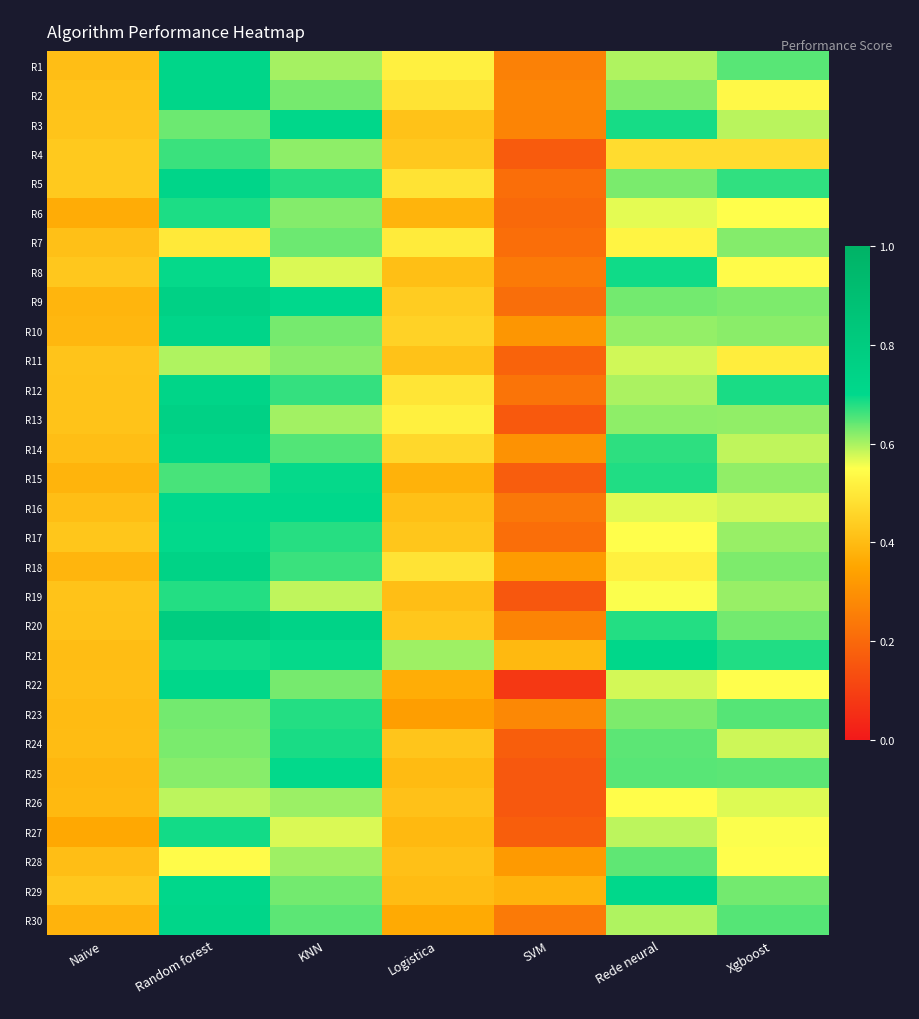

Which label corresponds to the largest value in the chart?

Random forest